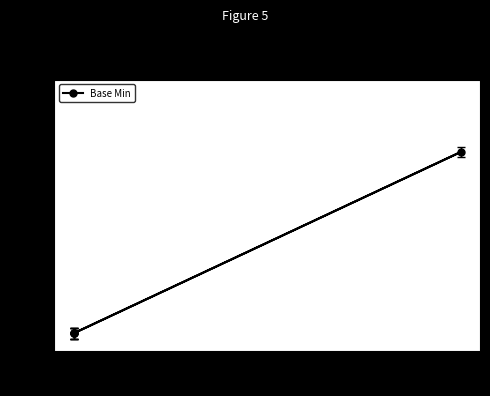

Which has a higher value, 1 or 0?

1